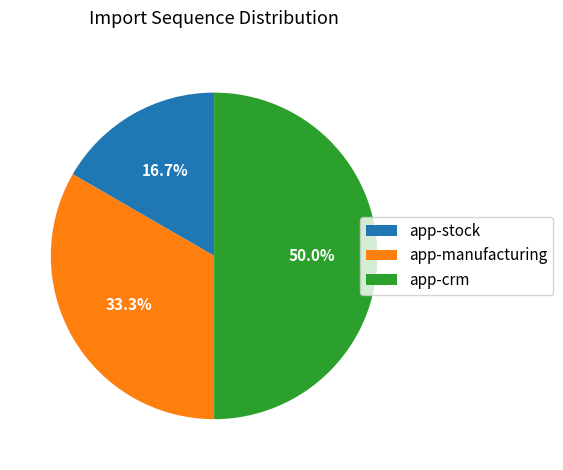

How many segments does this pie chart have?

3